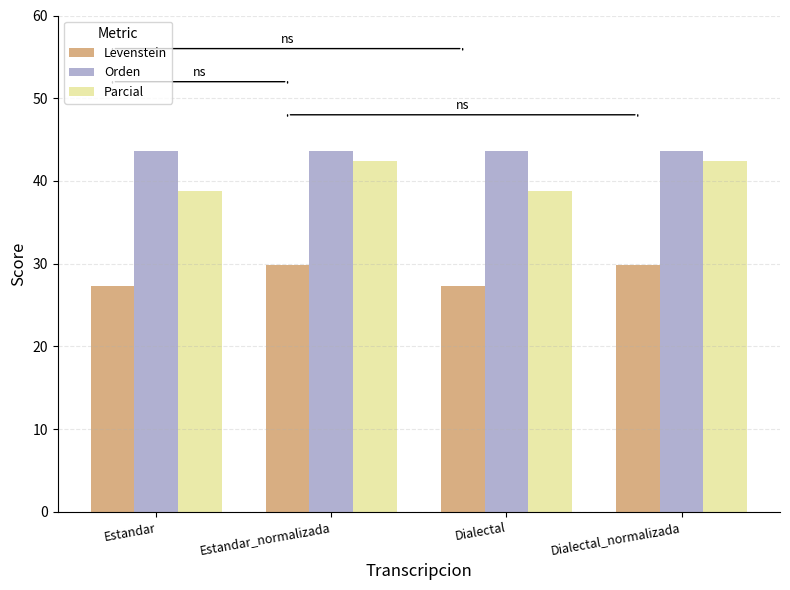

What is the highest value of the Levenstein series?

29.9